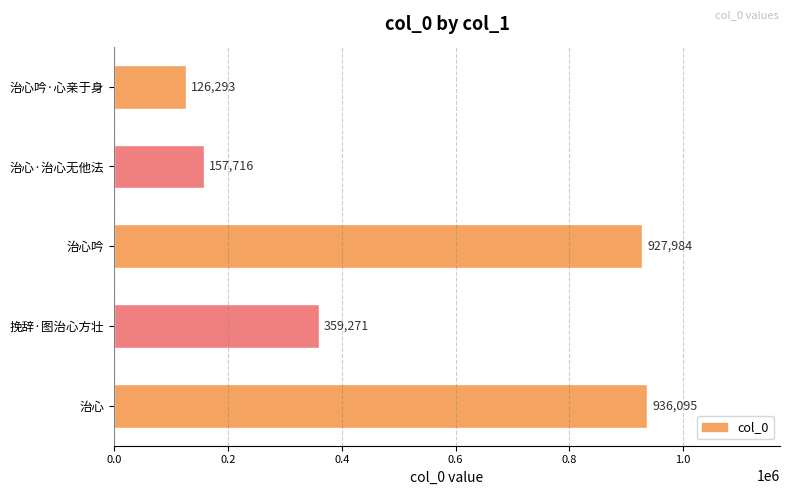

How many values are below 359271?

2